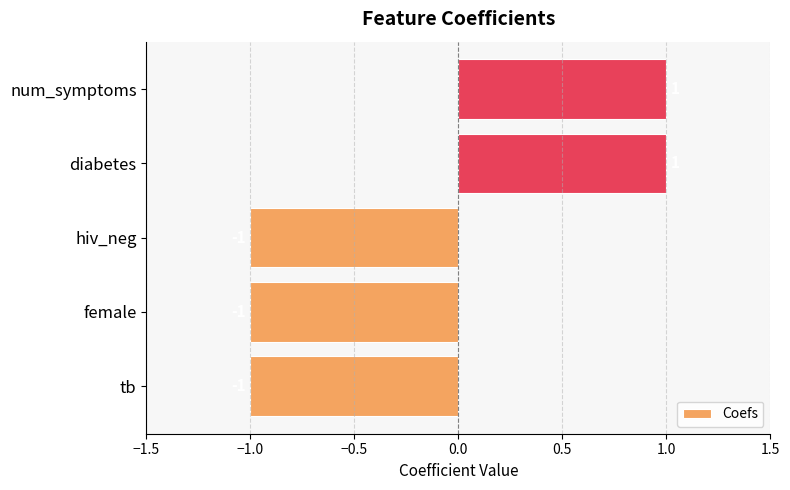

What is the change in value from female to num_symptoms?

+2